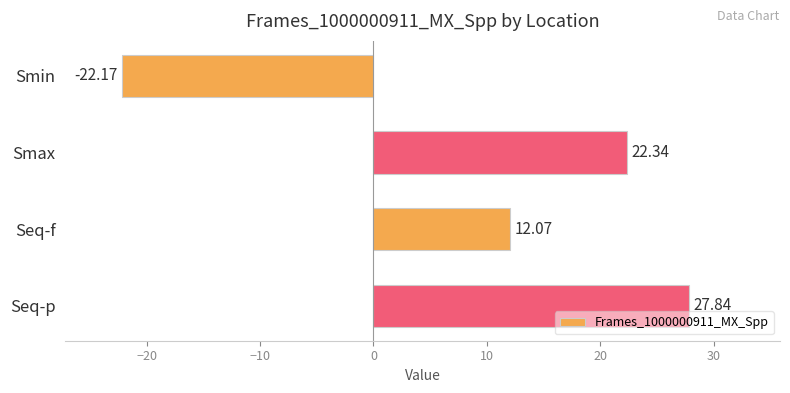

Rank the categories by value from lowest to highest.

Smin, Seq-f, Smax, Seq-p